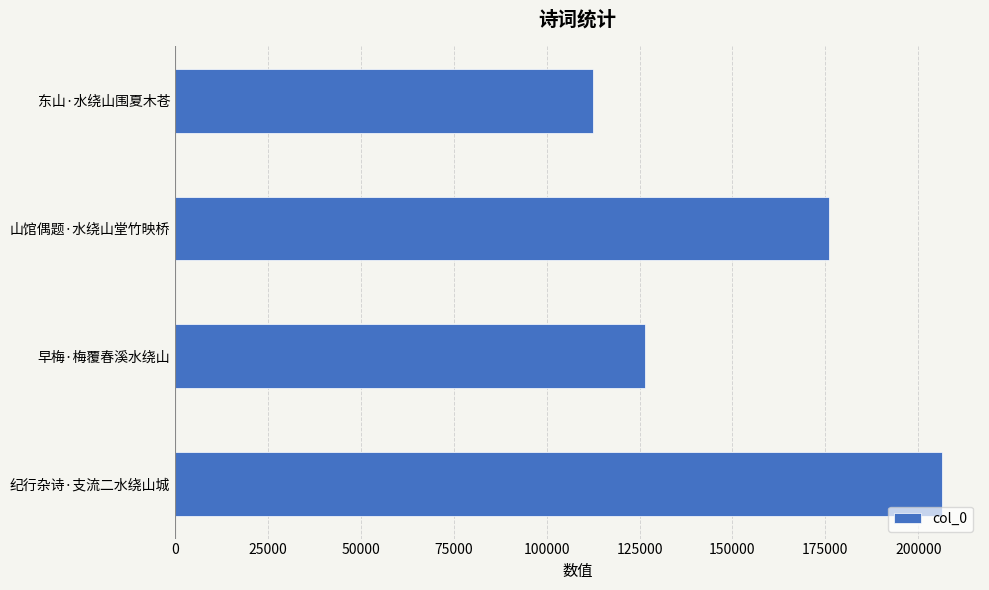

How many bars are there in total?

4